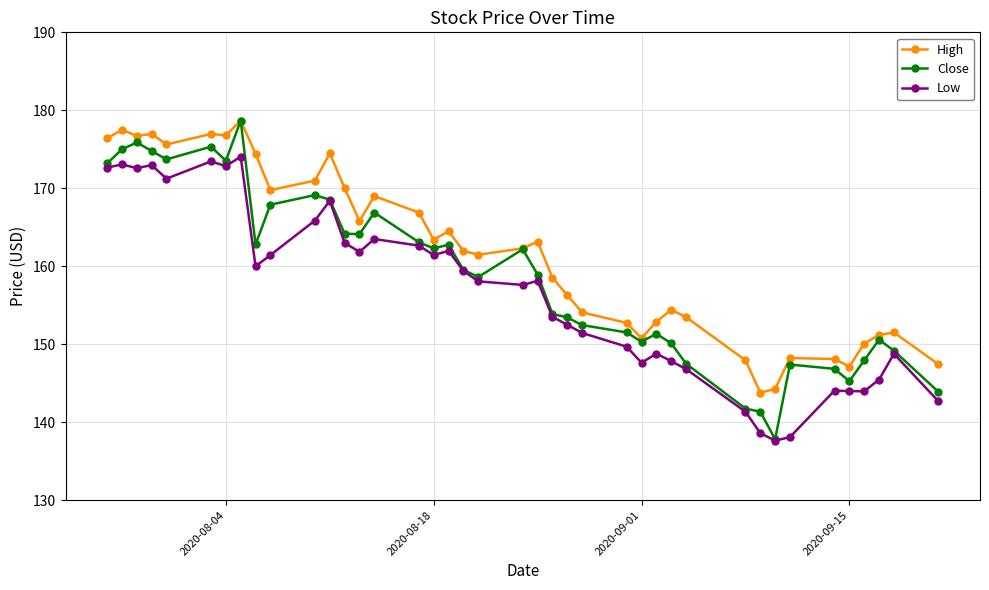

True or false: High and Low intersect in this chart.

False